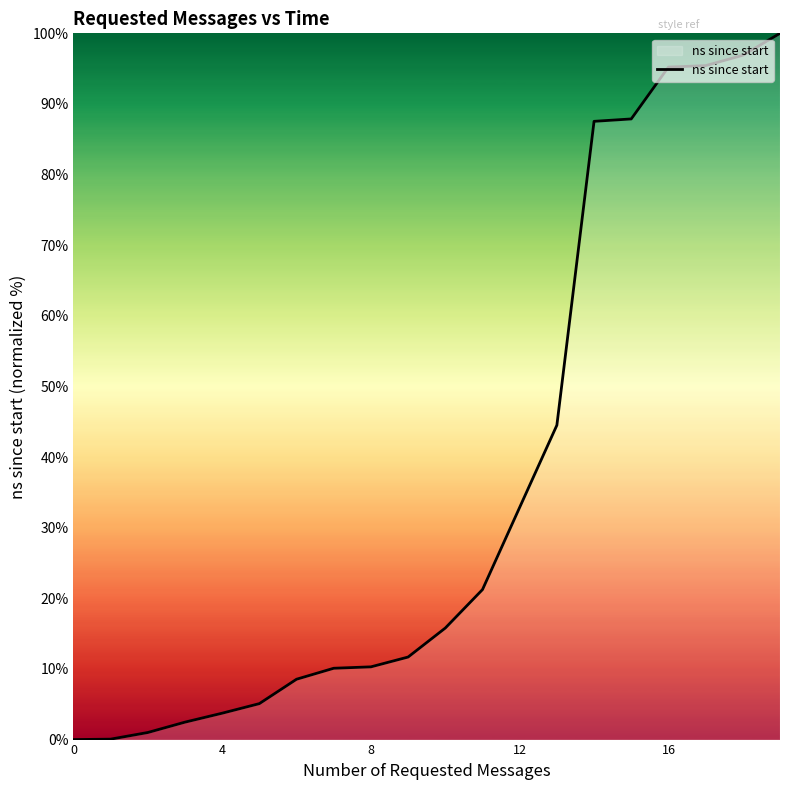

What is the difference between the maximum and minimum values?

100.0